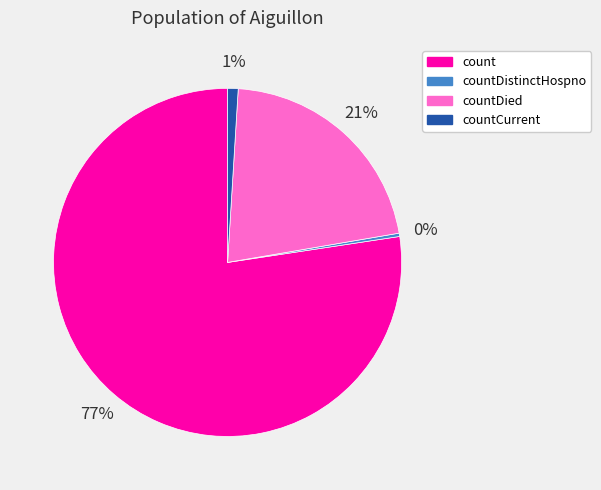

Do countDistinctHospno and countCurrent together represent more than half of the pie?

No